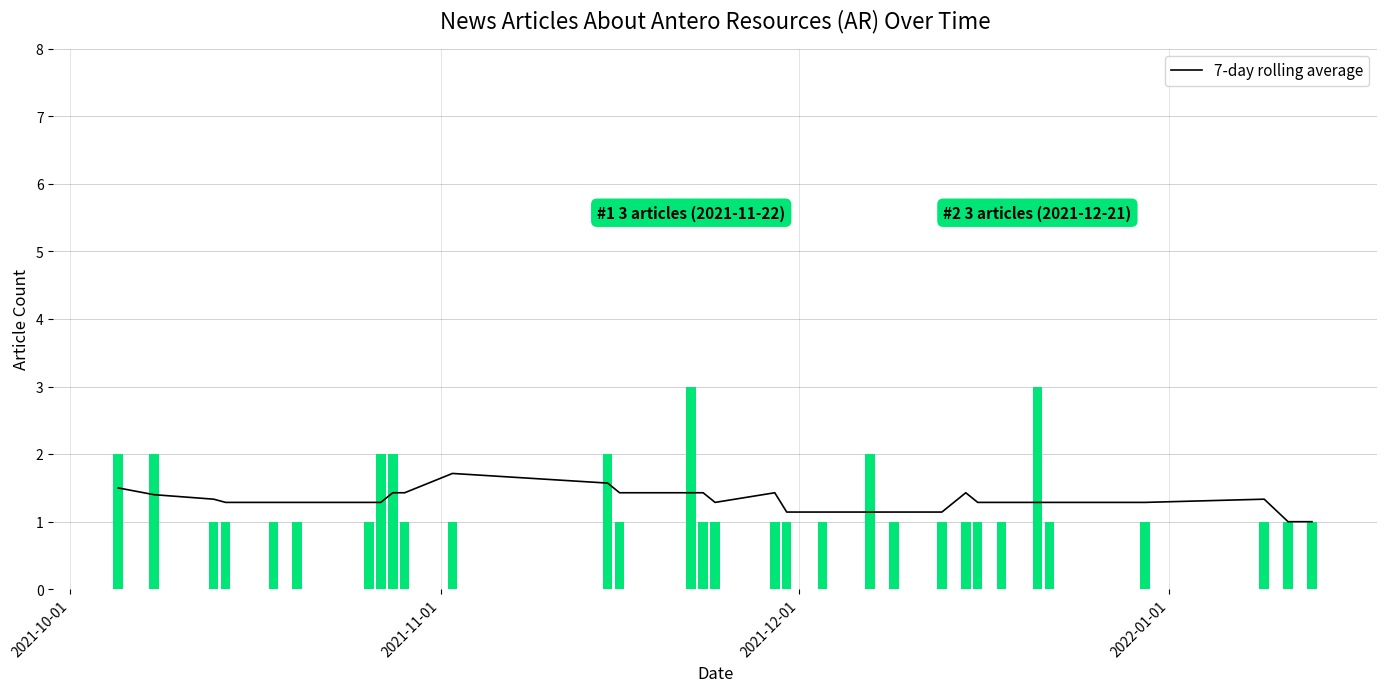

What is the minimum value for 7-day rolling average?

1.0